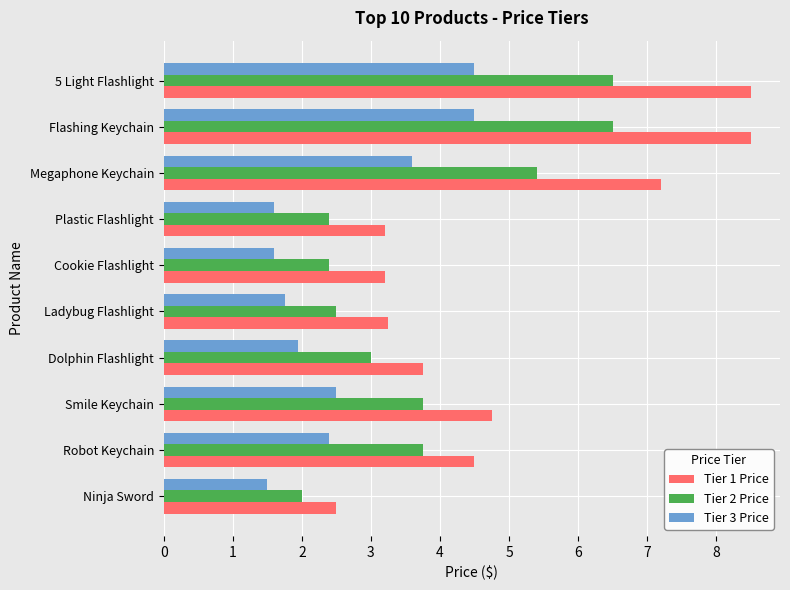

The value of Tier 3 Price at Cookie Flashlight is 1.6. True or false?

True